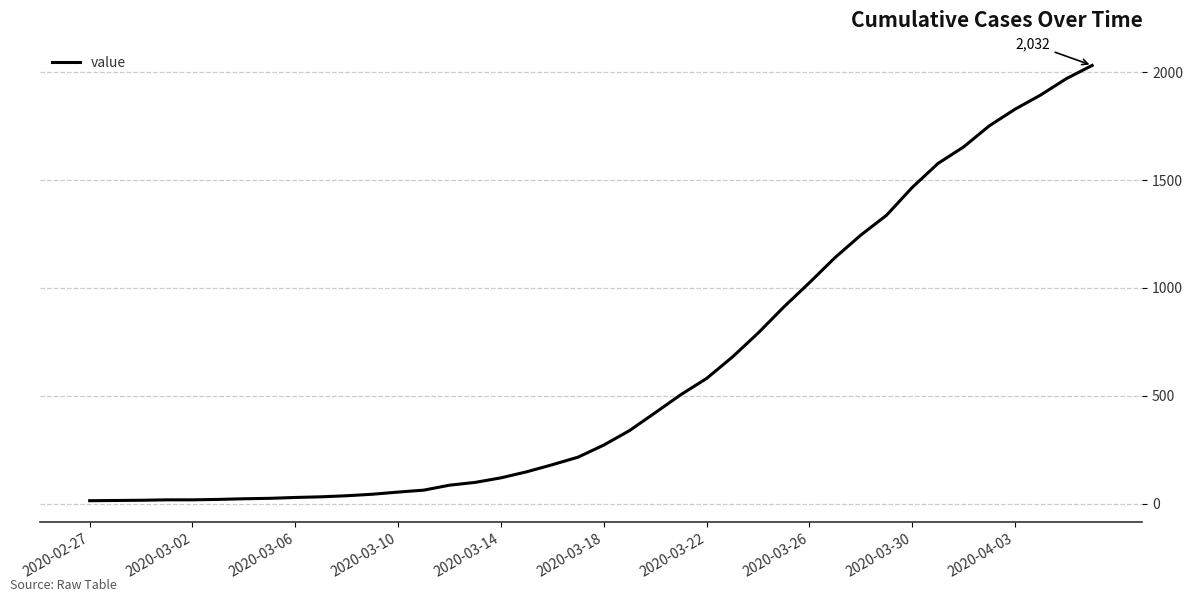

What is the maximum value shown in the chart?

2032